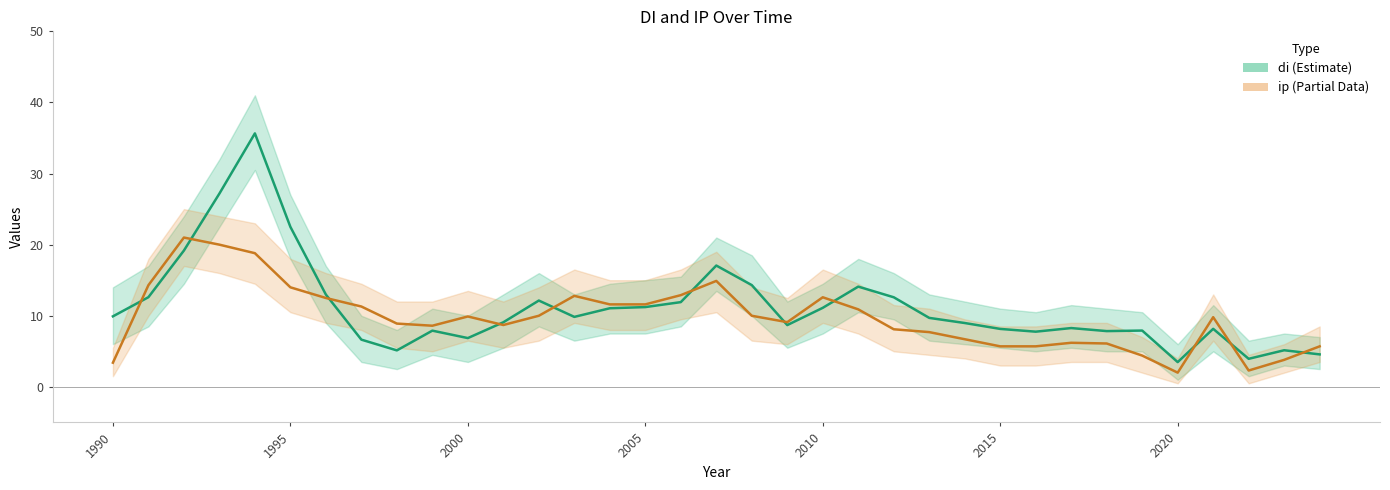

How many intersections are there between di and ip?

11